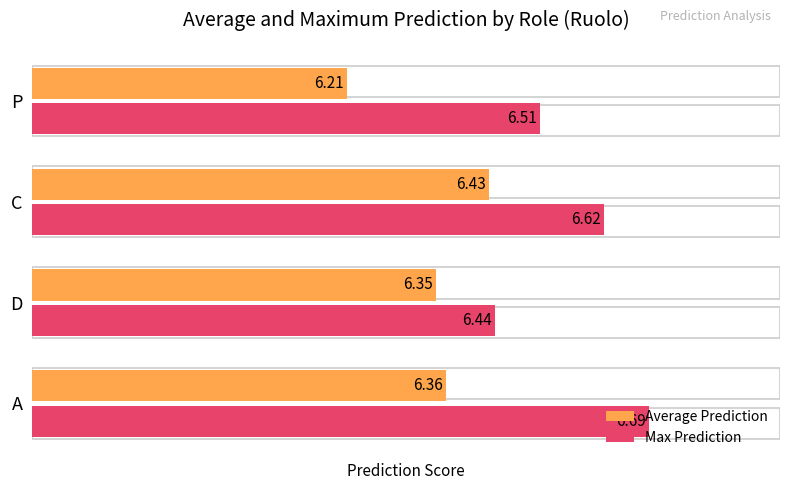

Which series has the widest spread of values?

Max Prediction